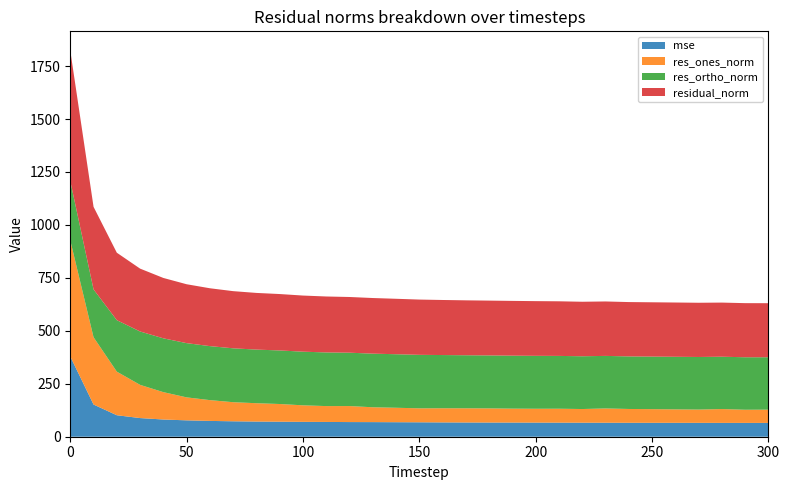

Reading right to left, what are all the values shown in this chart?

mse: 65.2	65.3	65.3	65.6	65.7	65.7	65.8	66.1	66.2	66.5	66.7	66.9	67.0	67.2	67.6	68.1	68.5	69.0	69.2	69.8	70.2	70.9	71.6	72.9	74.6	77.3	81.3	88.1	101.4	152.0	379.0
res_ones_norm: 62.6	62.1	65.3	62.7	63.5	64.5	65.2	67.5	64.5	65.7	65.4	65.8	66.8	67.0	66.8	65.9	68.2	70.1	75.6	74.9	78.0	83.5	86.6	90.1	98.2	108.5	129.2	156.8	205.9	317.8	548.2
res_ortho_norm: 247.5	247.8	247.1	248.2	248.3	248.2	248.2	248.1	249.2	249.3	249.9	250.1	250.1	250.5	251.2	252.5	252.7	253.2	252.0	253.3	253.3	252.9	253.2	254.4	255.0	256.0	254.1	252.0	243.0	225.8	280.1
residual_norm: 255.3	255.5	255.6	256.0	256.3	256.4	256.6	257.1	257.4	257.9	258.3	258.6	258.8	259.3	260.0	261.0	261.8	262.7	263.0	264.2	265.0	266.3	267.6	269.9	273.2	278.1	285.1	296.8	318.5	389.9	615.6